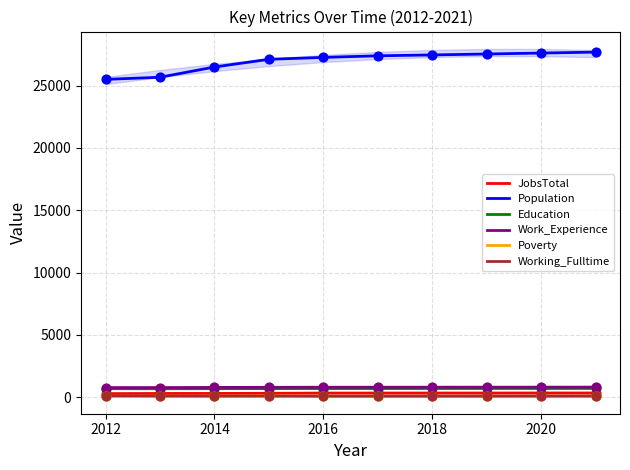

What is the lowest value of the Education series?

675